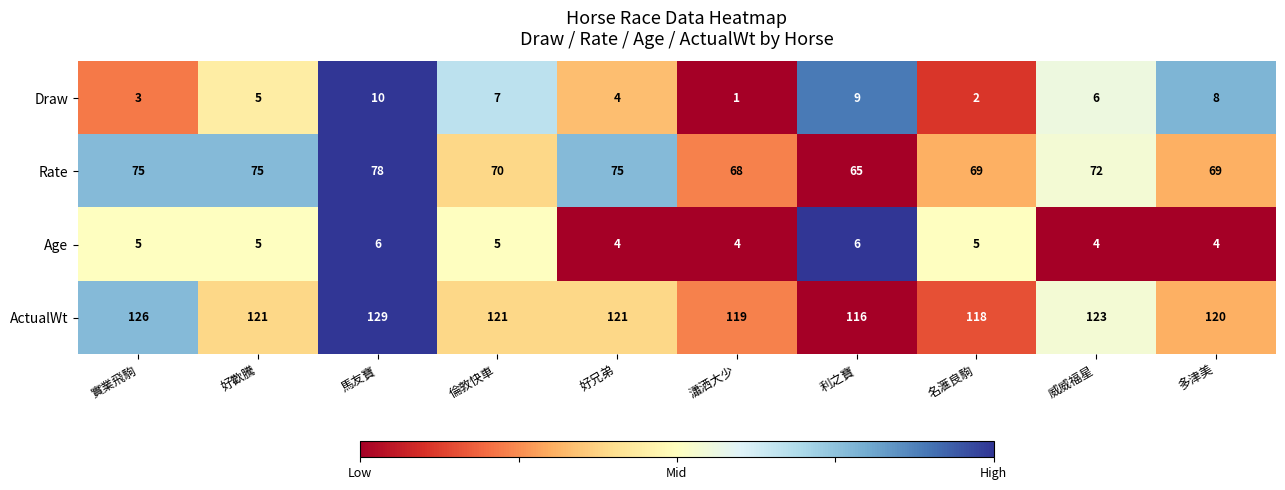

What is the greatest value displayed?

129